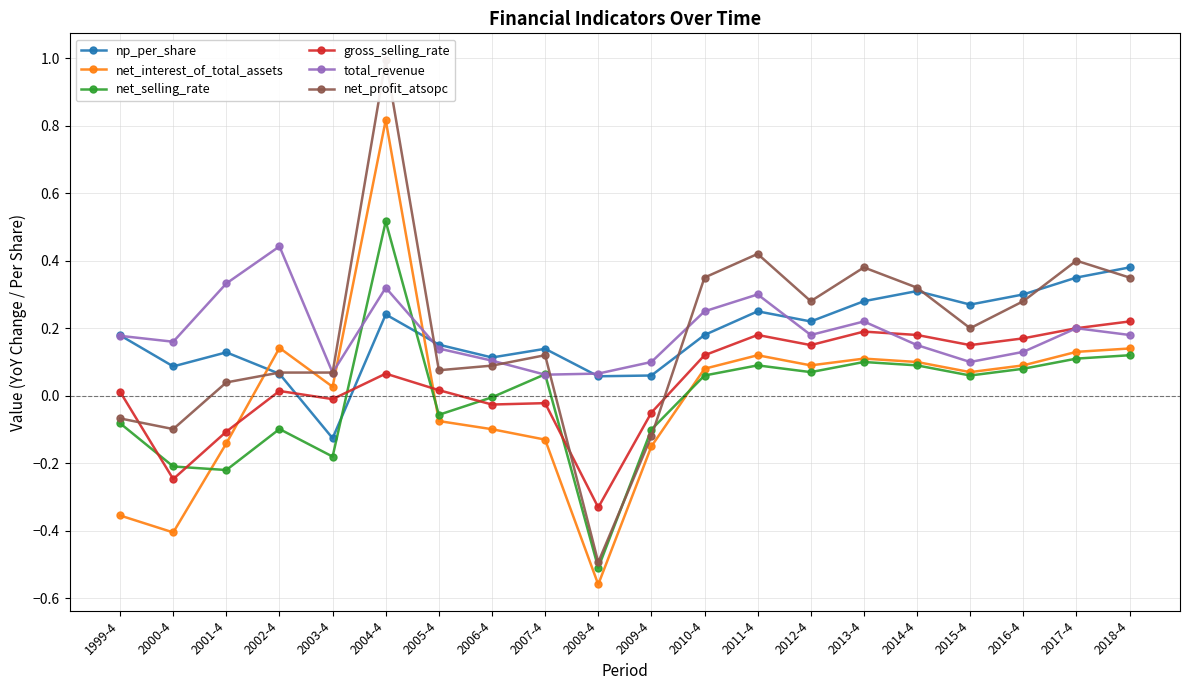

Which category has the lowest value across all series?

2008-4